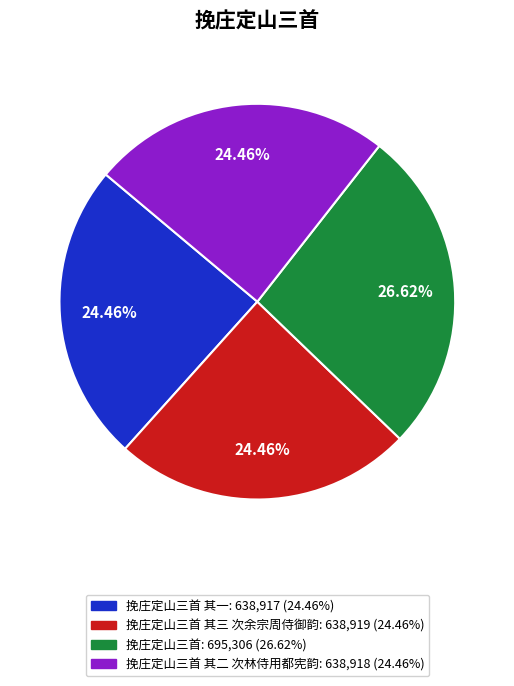

Is there any slice that represents more than half of the pie?

No